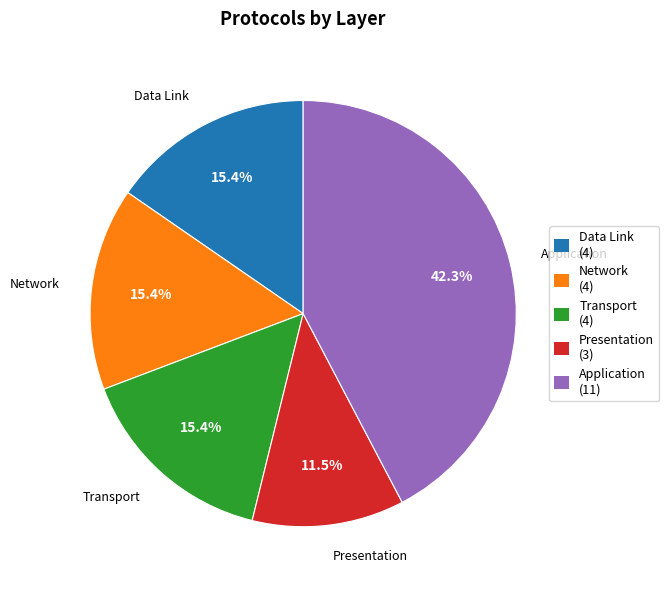

How many slices are in this pie chart?

5